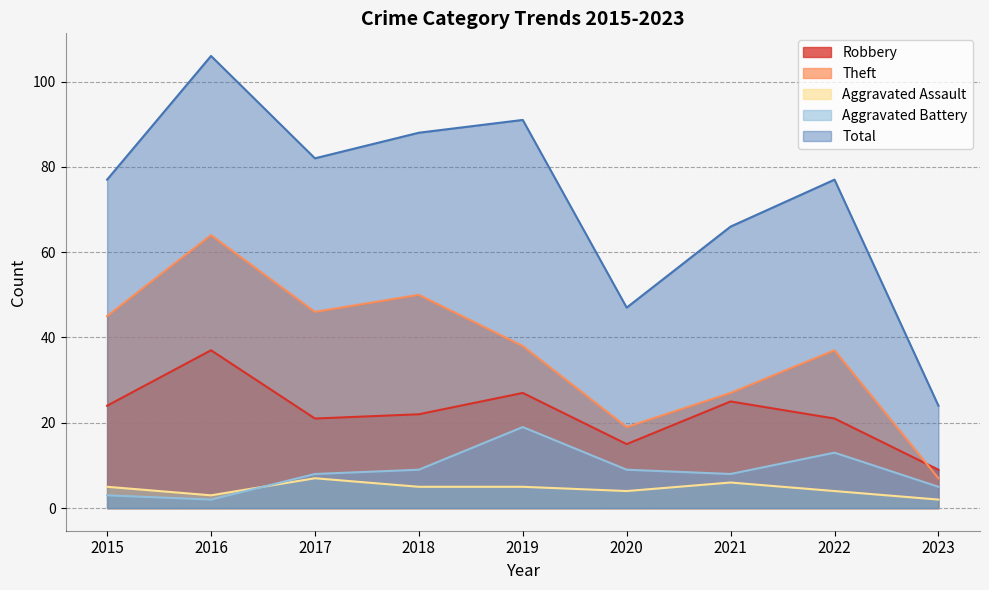

Between 2019 and 2017, which is larger?

2019